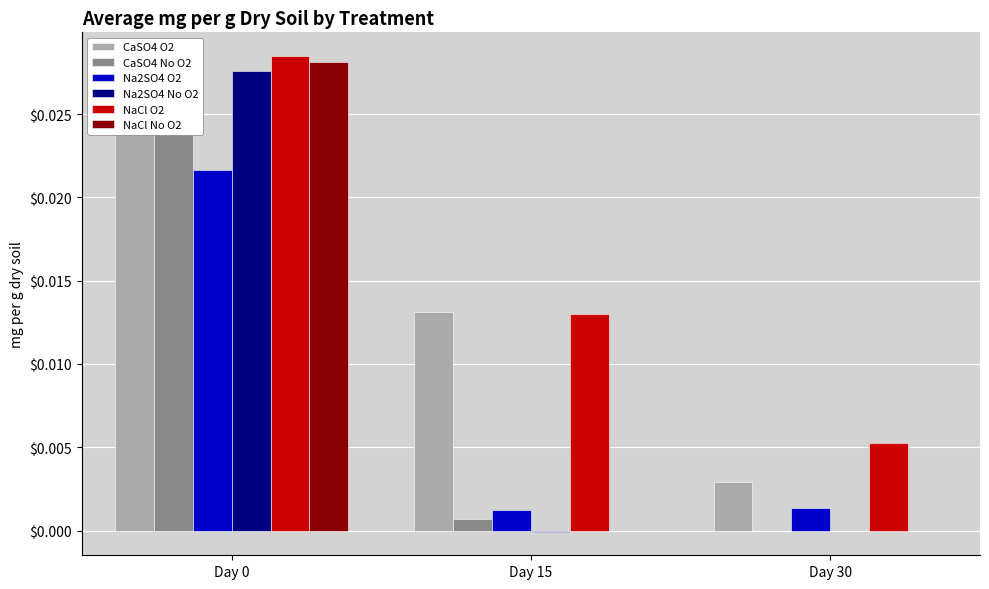

Rank the series by their maximum value, from highest to lowest.

NaCl O2, NaCl No O2, Na2SO4 No O2, CaSO4 O2, CaSO4 No O2, Na2SO4 O2